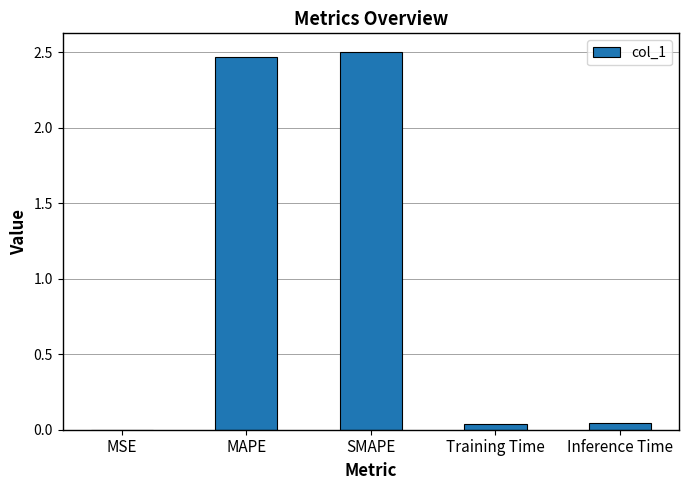

Approximately how many times larger is the value at SMAPE compared to MAPE?

1.0